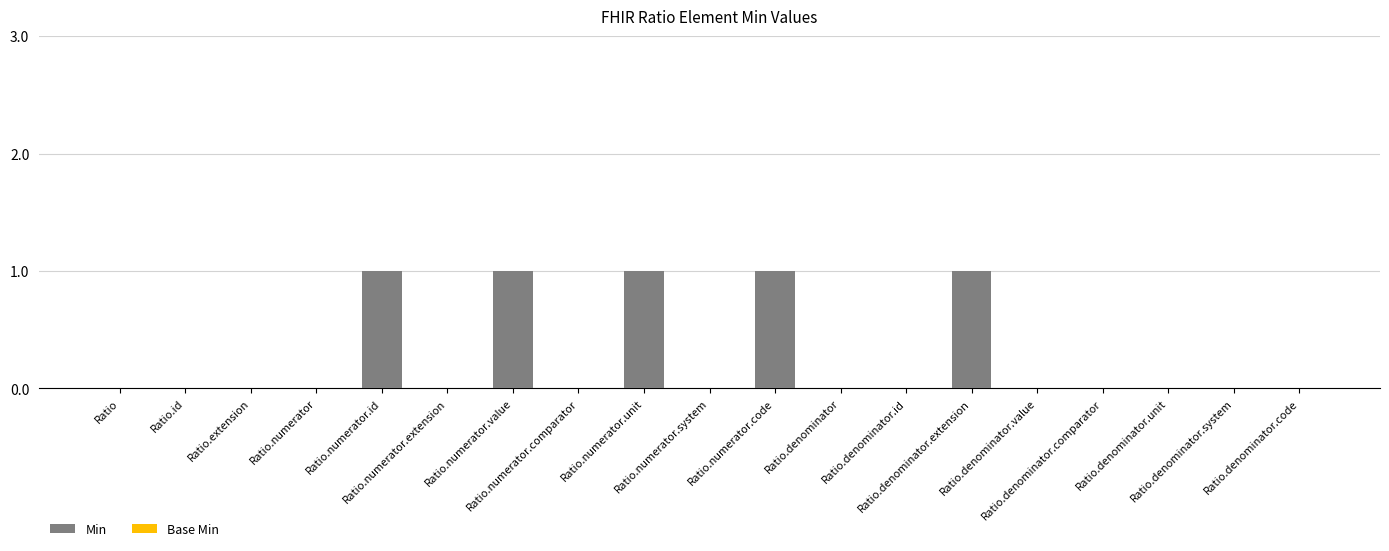

What is the sum of all values?

5